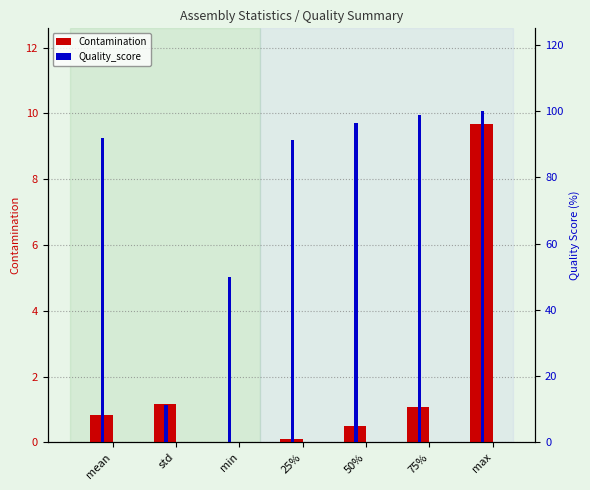

What position from the right is min?

5